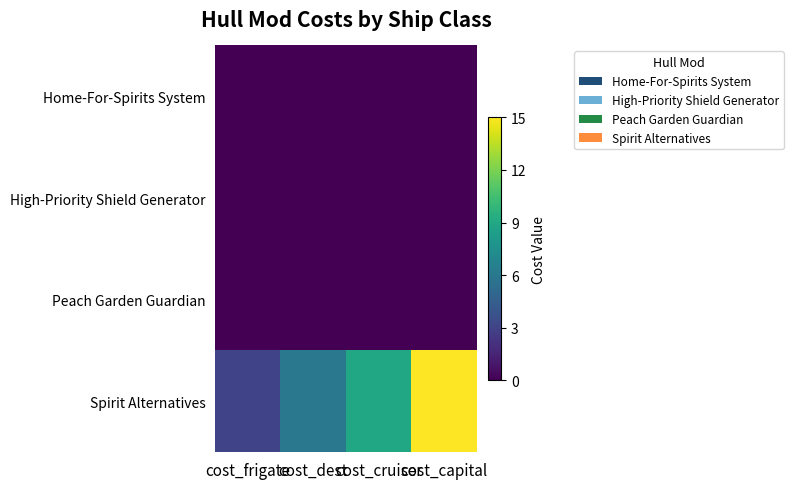

Reading left to right, list all the values displayed in this chart.

Home-For-Spirits System: cost_frigate=0	cost_dest=0	cost_cruiser=0	cost_capital=0
High-Priority Shield Generator: cost_frigate=0	cost_dest=0	cost_cruiser=0	cost_capital=0
Peach Garden Guardian: cost_frigate=0	cost_dest=0	cost_cruiser=0	cost_capital=0
Spirit Alternatives: cost_frigate=3	cost_dest=6	cost_cruiser=9	cost_capital=15